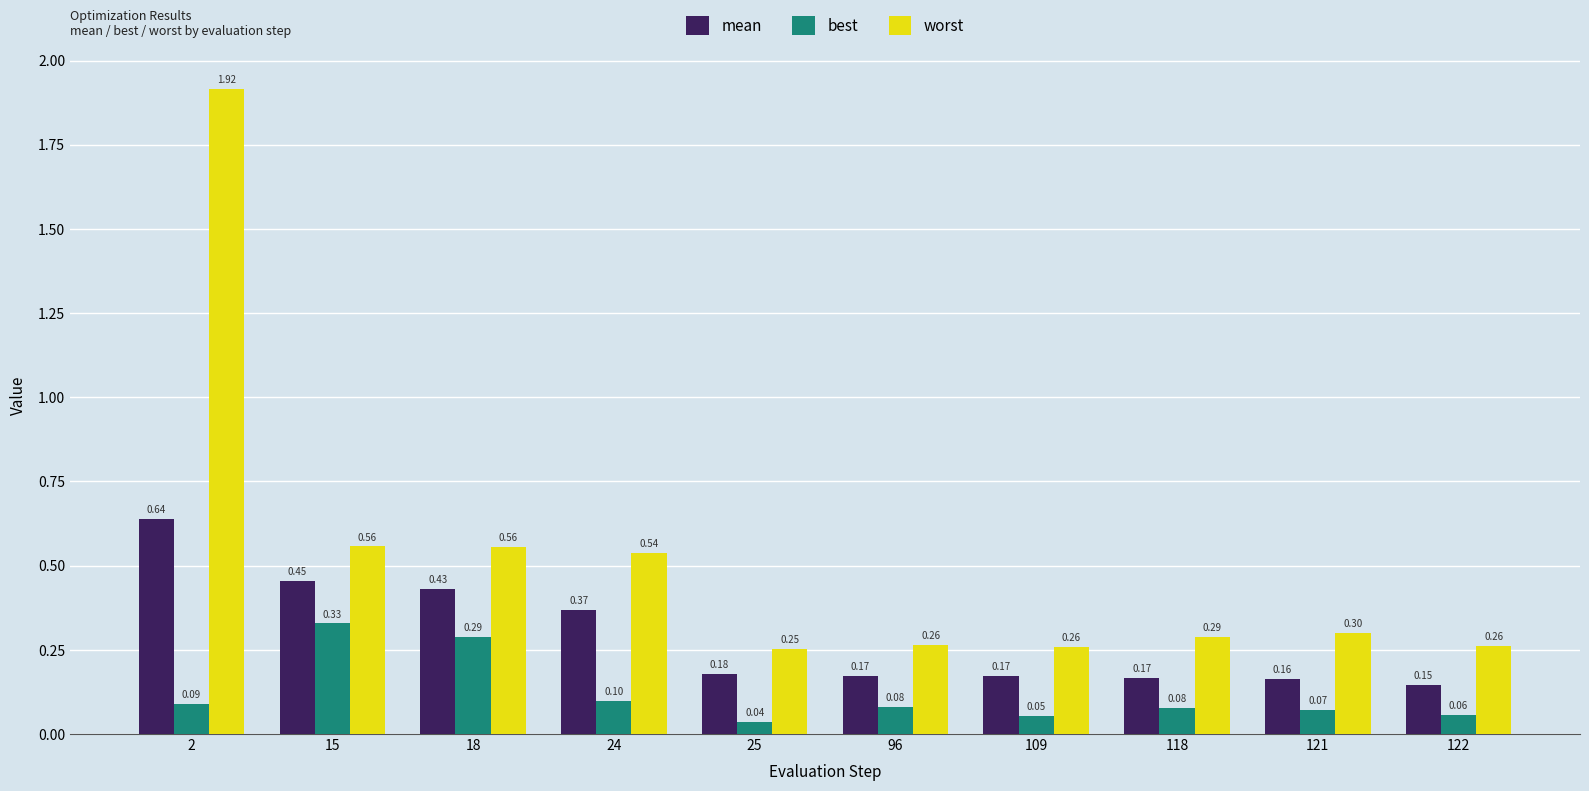

How many bars are there in each group?

3